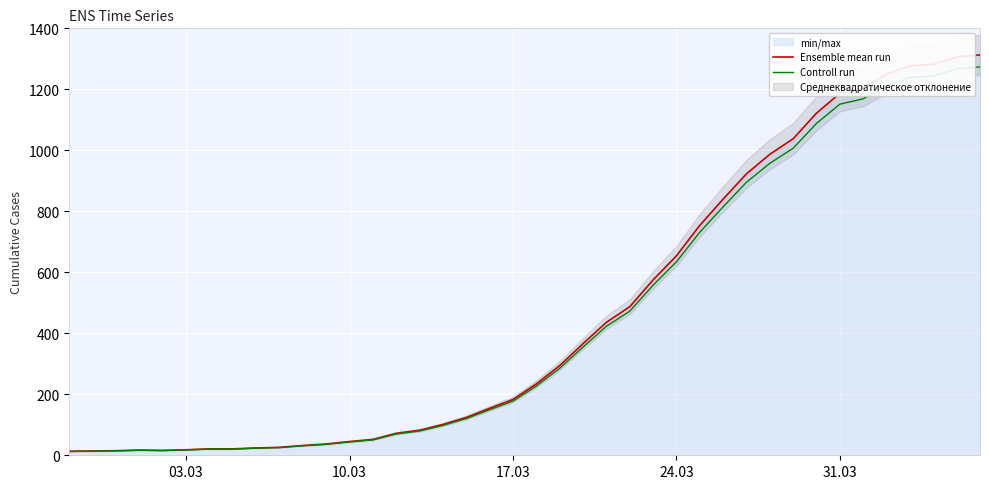

What is the sum of all Ensemble mean run values?

18597.0